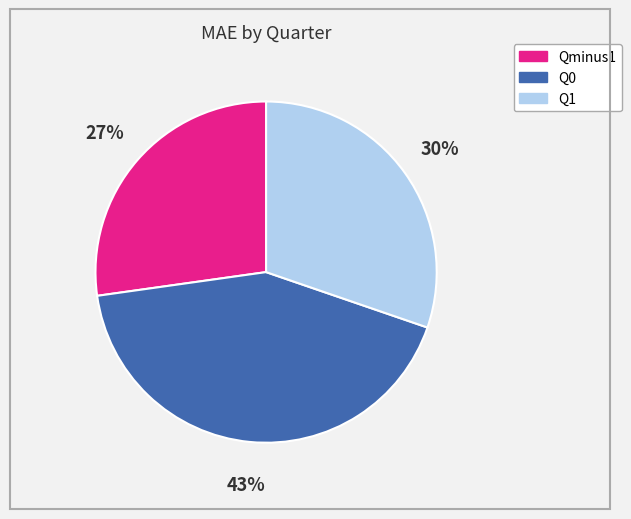

Do Q0 and Qminus1 together represent more than half of the pie?

Yes